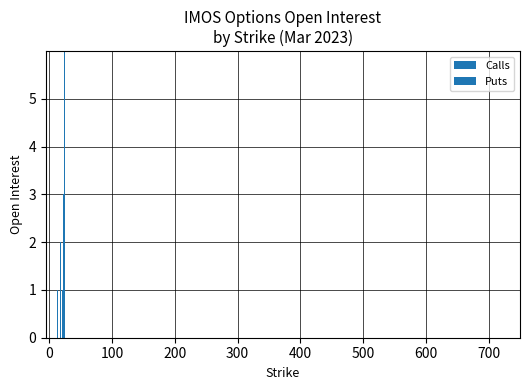

Which series has the largest total across all categories?

Calls